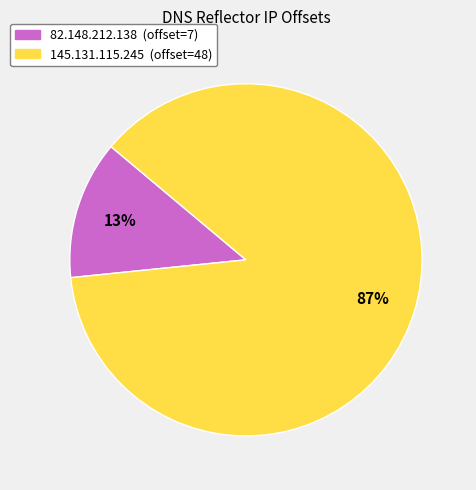

To the nearest percent, what percentage of the pie is 145.131.115.245?

87%